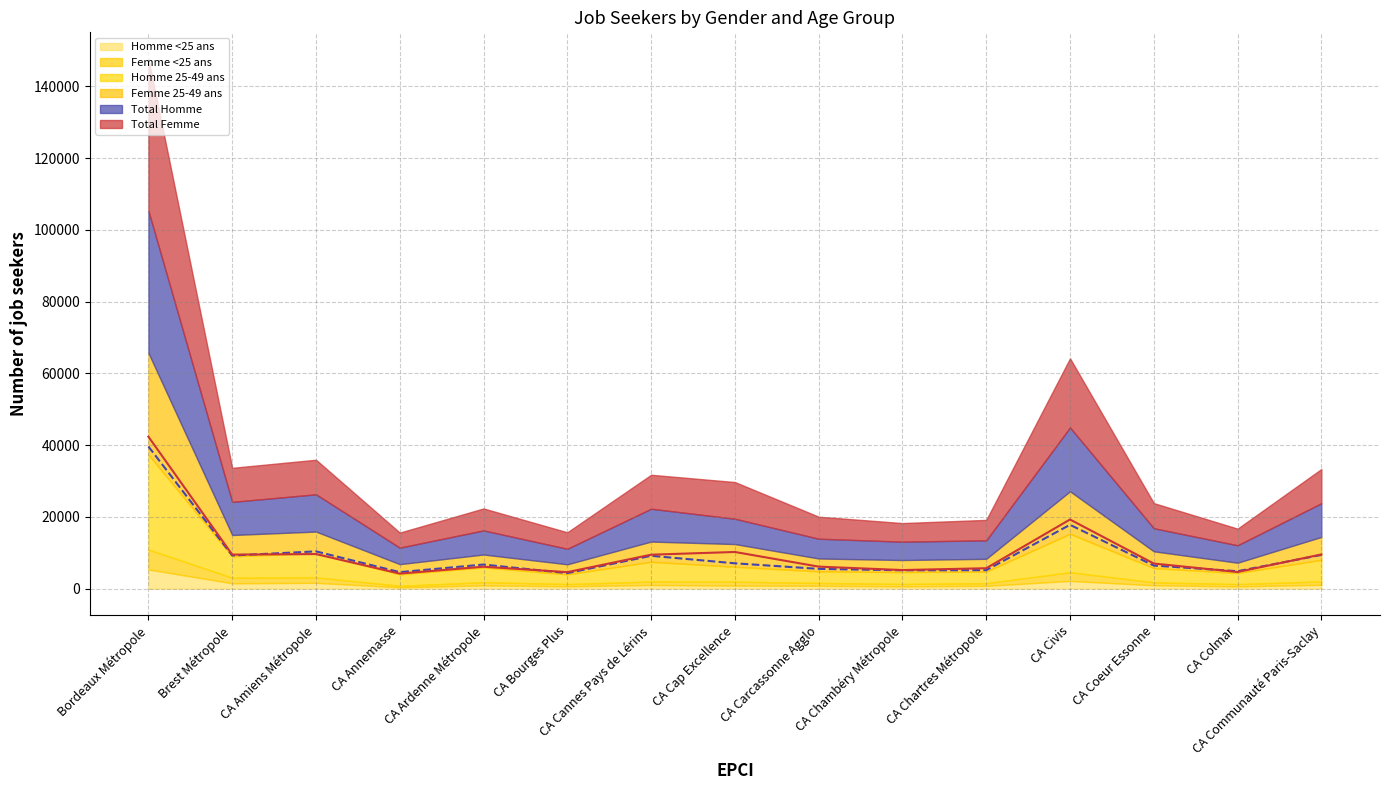

Is the value of Total Femme line at CA Colmar greater than the value of Total Homme line at CA Annemasse?

Yes